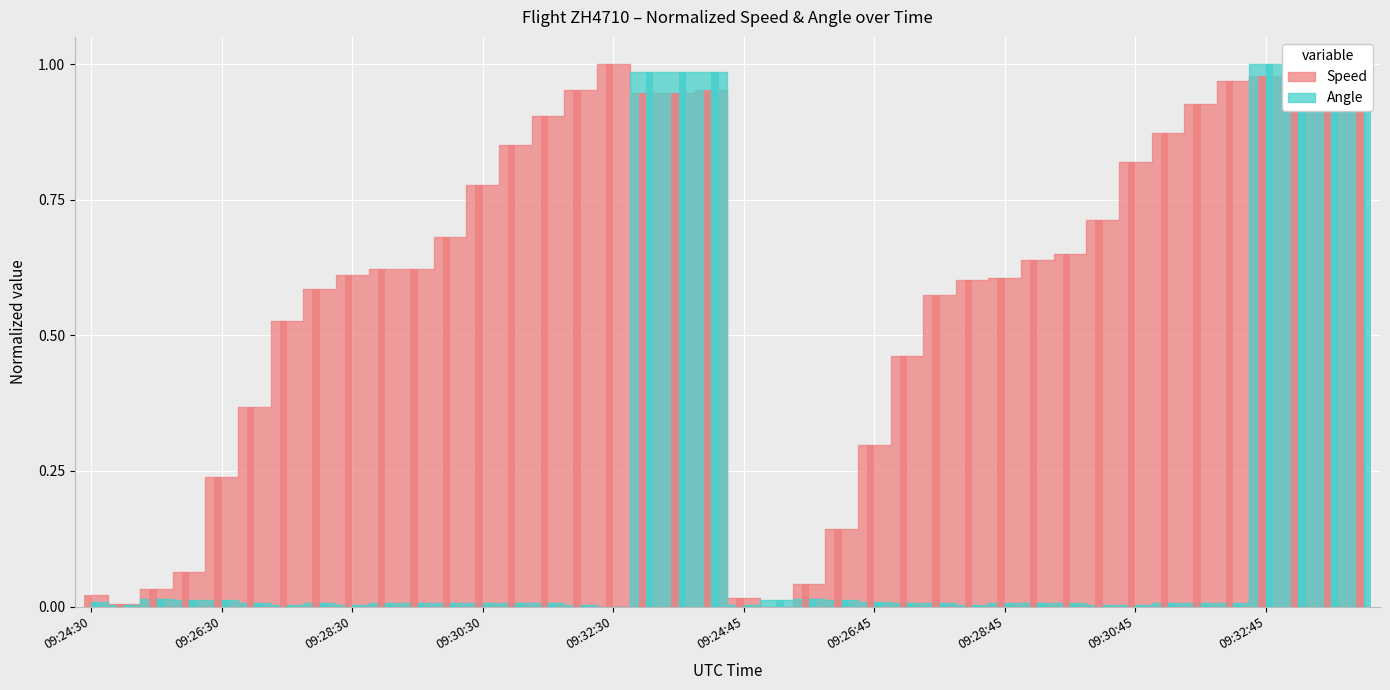

What is the difference between the Speed values at 09:27:30 and 09:24:45?

0.5